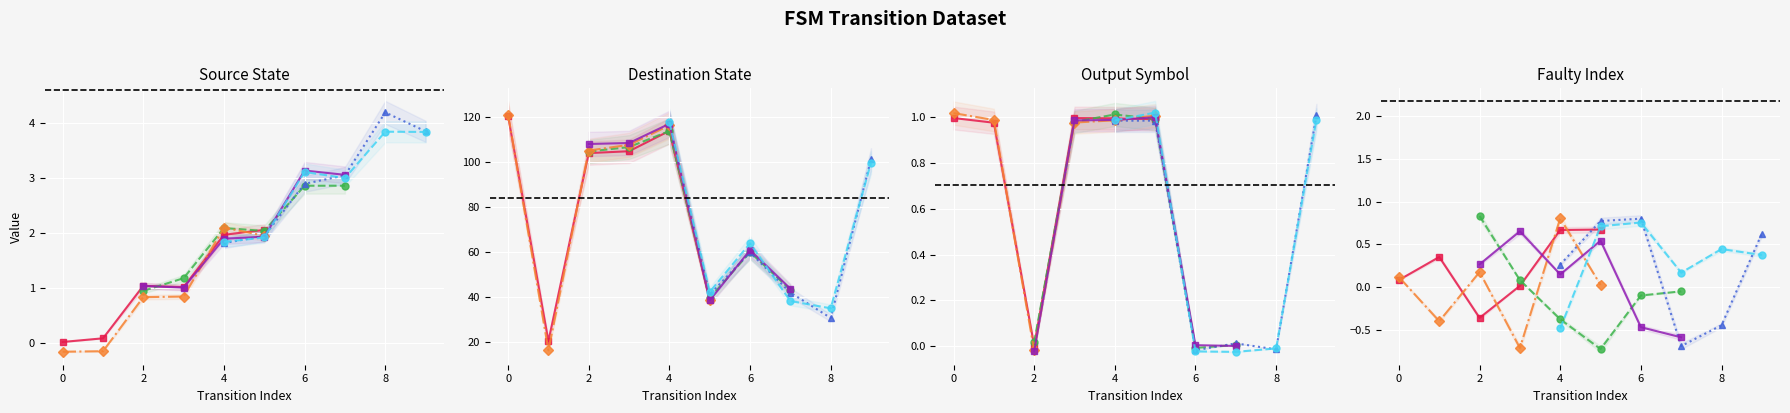

What is the value of the output_symbol point at the 5th from the left?

1